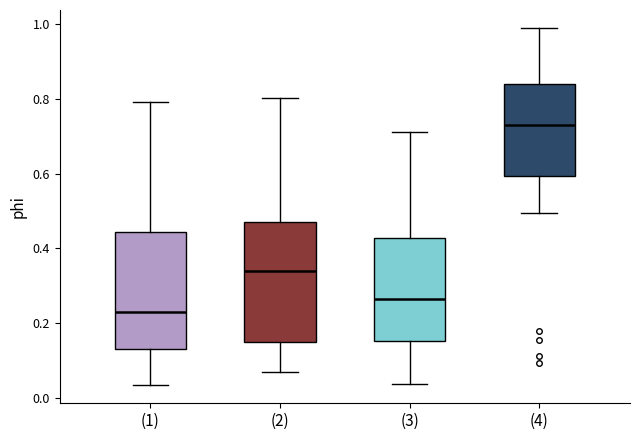

Where is the lower edge of the box for (2) on the y-axis? The values are not printed on the chart, so give them approximately, as read against the axis.

0.14